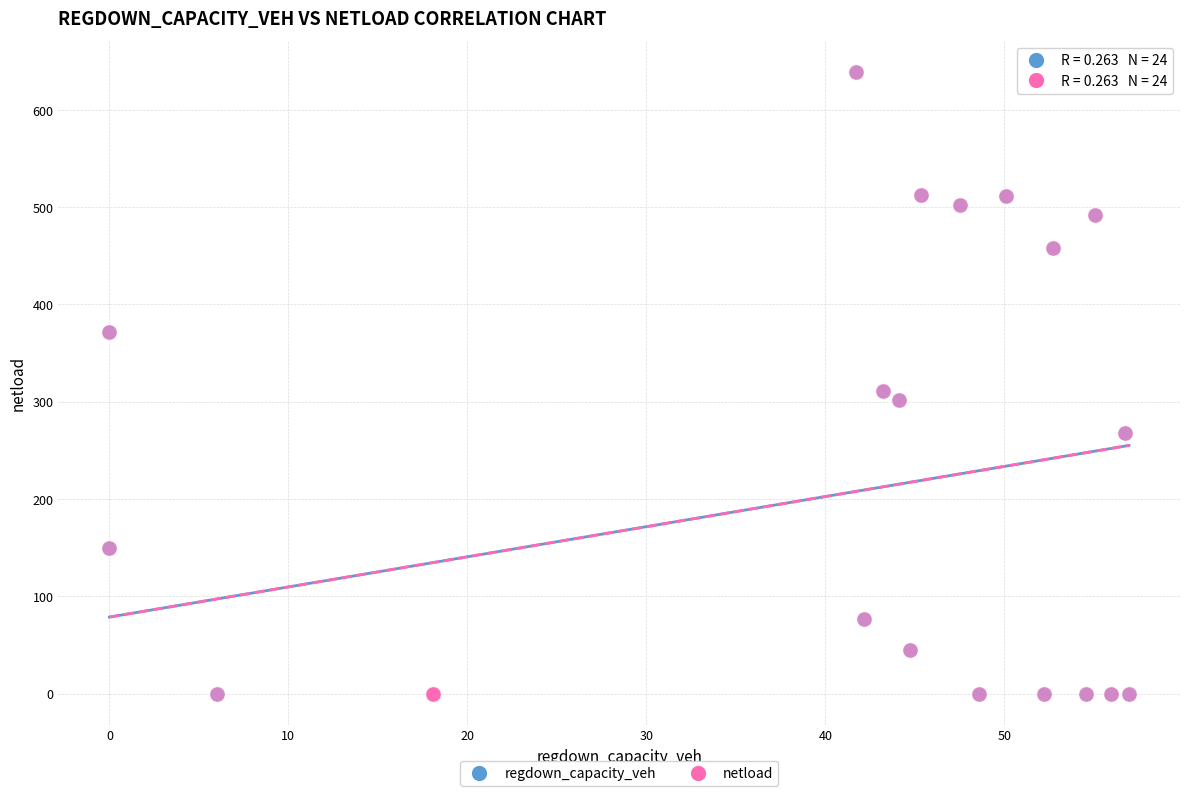

What are all the series names shown in the legend?

regdown_capacity_veh, netload